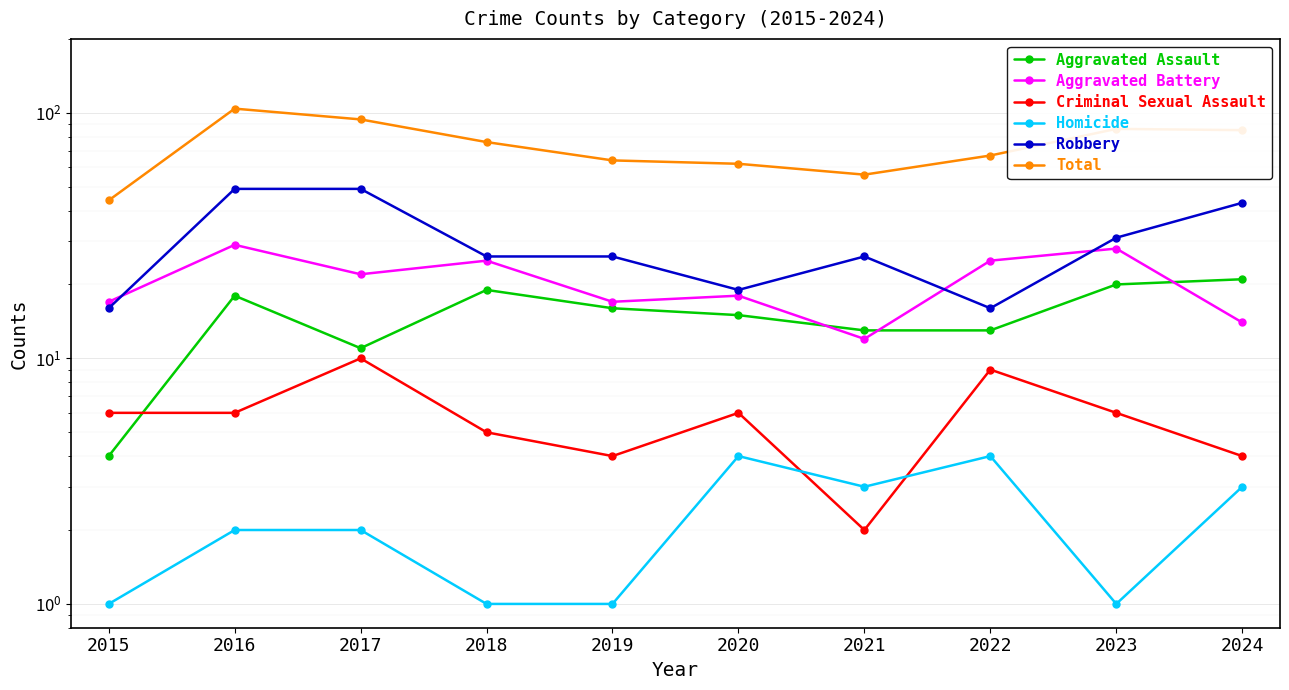

What is the difference between the second highest and second lowest values in the Robbery series?

33